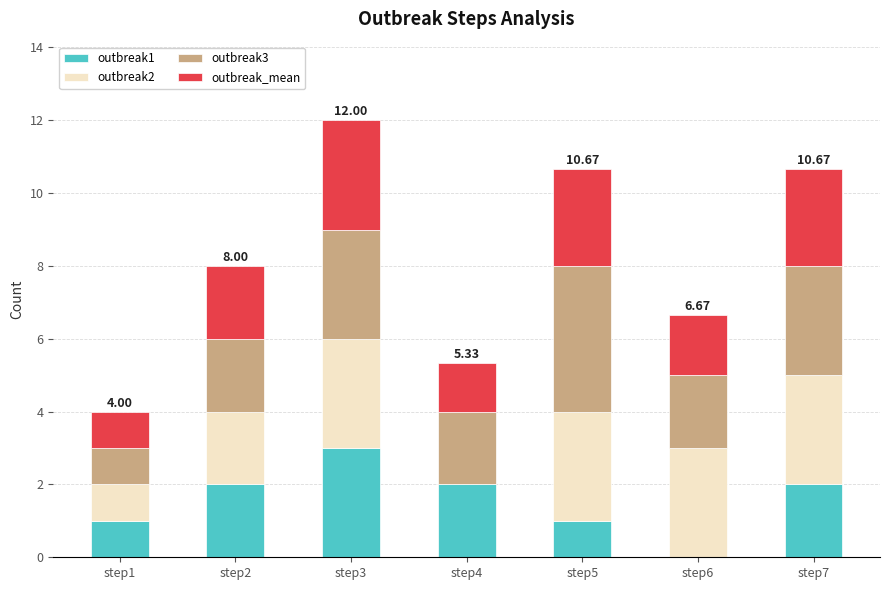

What is the total value across all series at step5?

10.7